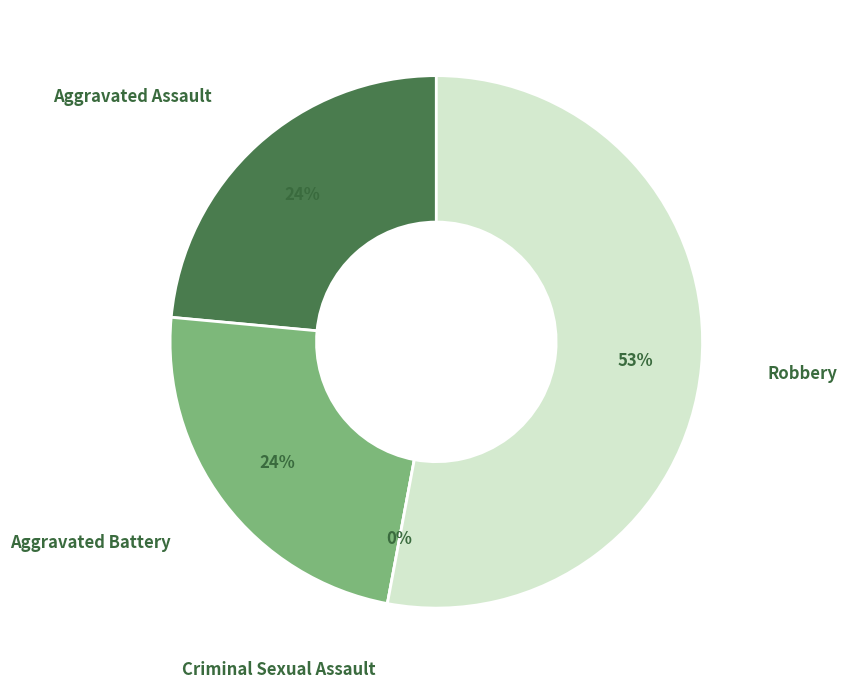

What percentage is the Aggravated Battery slice, to the nearest percent?

24%